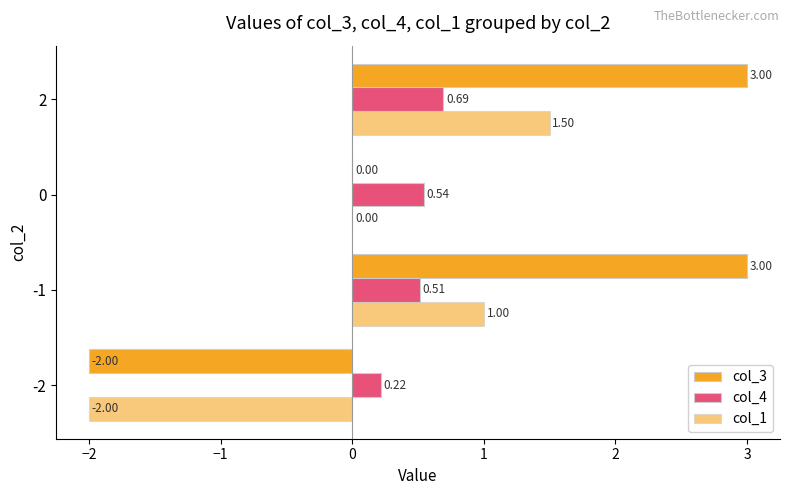

List the series in order of their peak value, highest first.

col_3, col_1, col_4